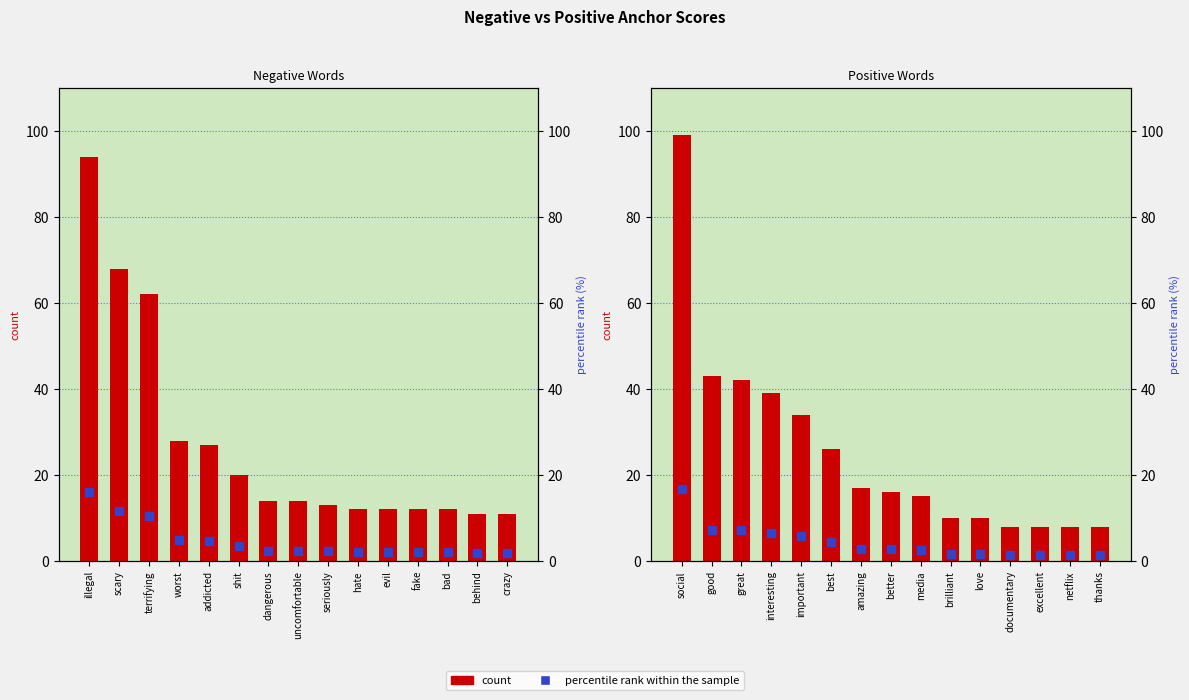

At which category is the sum across all series the highest?

social